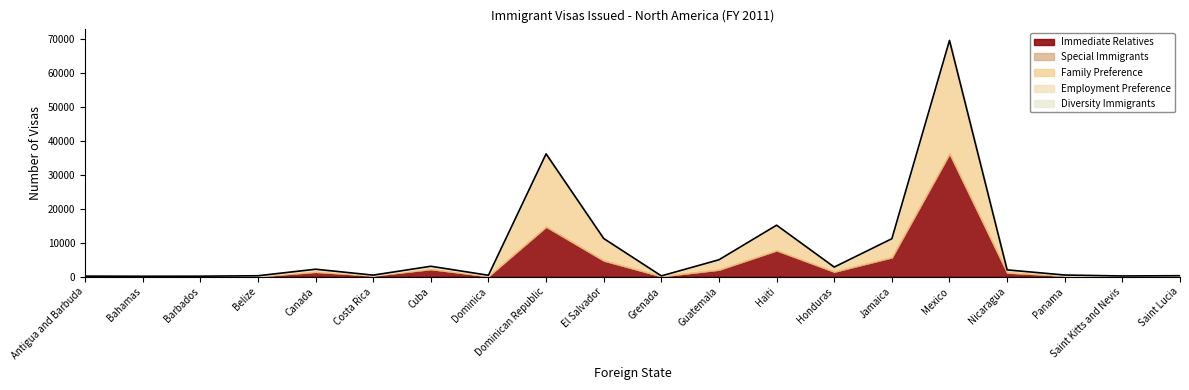

Where is the first local minimum for Diversity Immigrants?

Canada